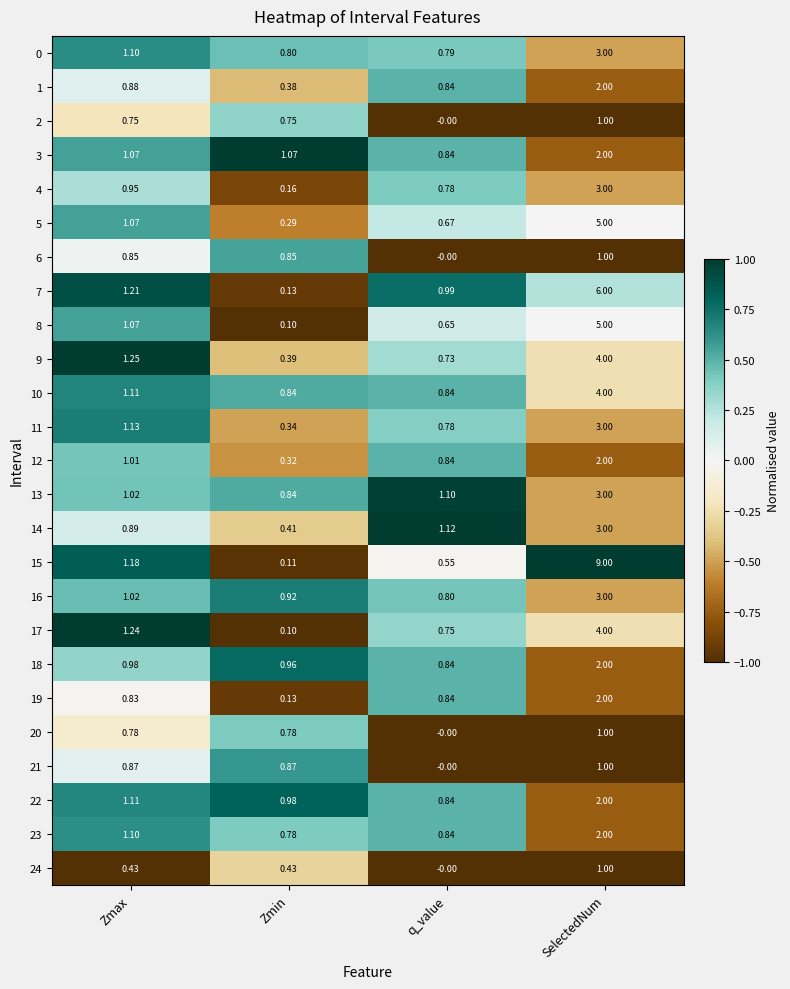

Is the value of 2 at SelectedNum greater than the value of 9 at Zmax?

No